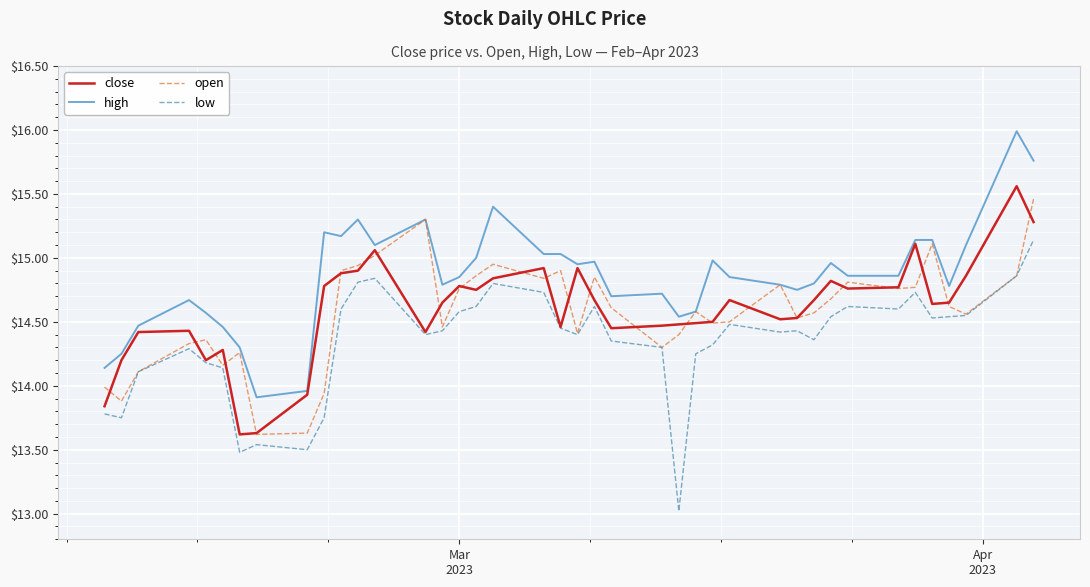

Which series has the largest total across all categories?

high